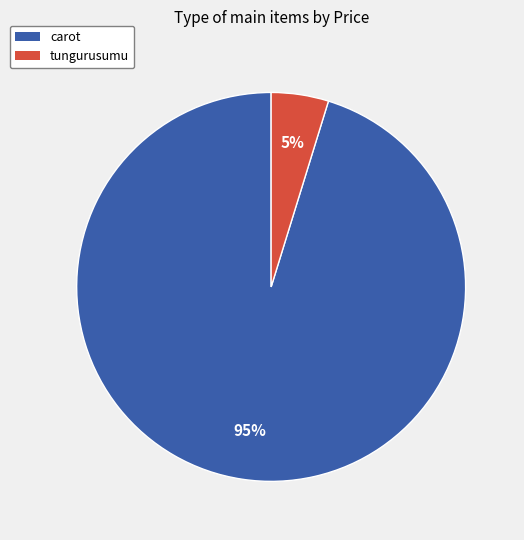

Which has a higher value, carot or tungurusumu?

carot